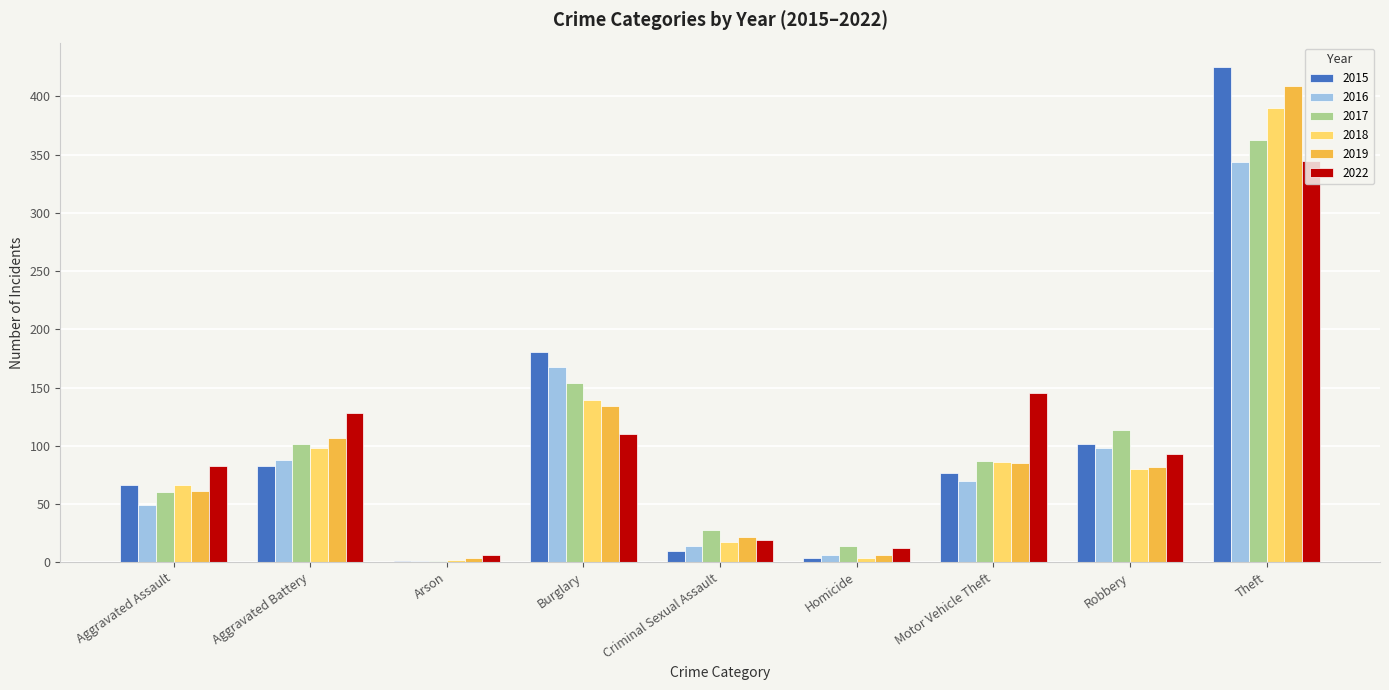

At which category is the sum across all series the highest?

Theft